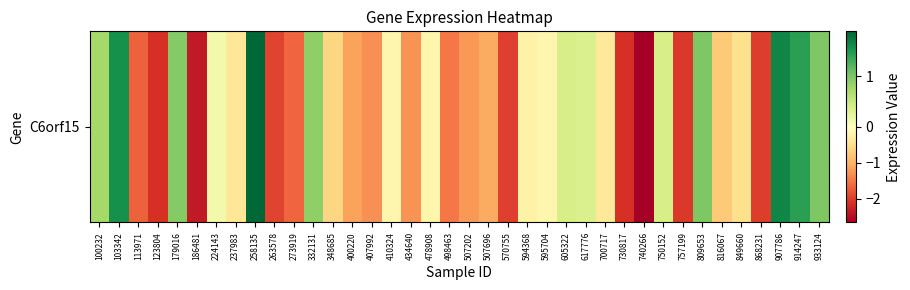

How many negative values are there?

25